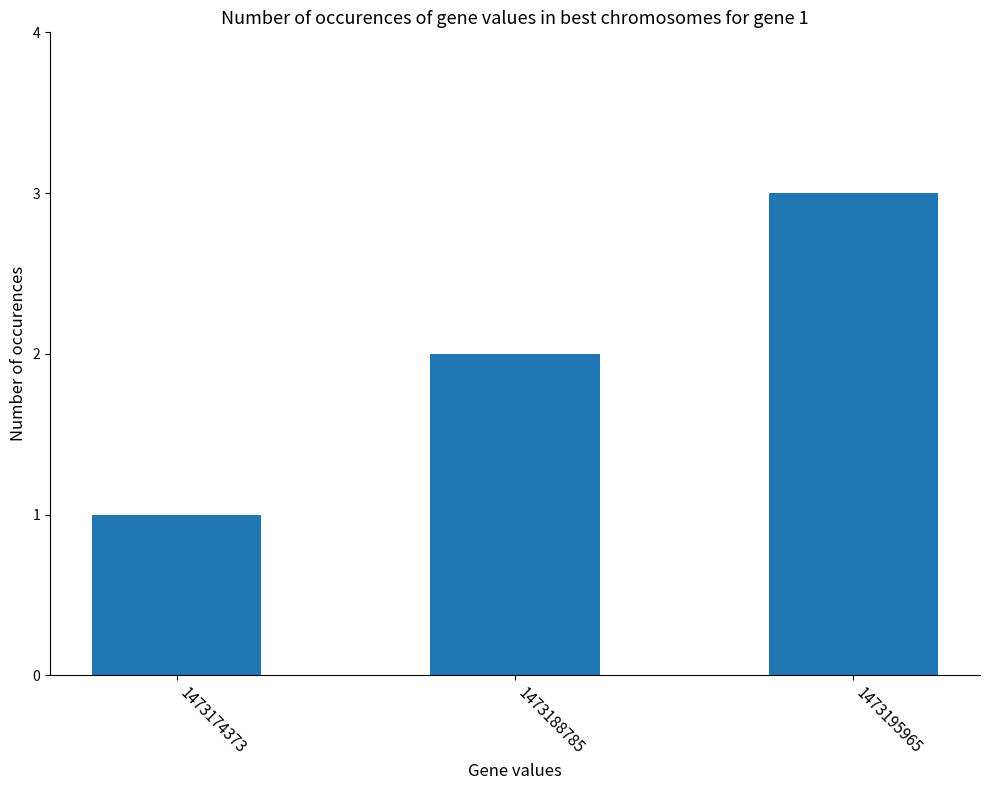

Reading right to left, what are all the values shown in this chart?

3	2	1